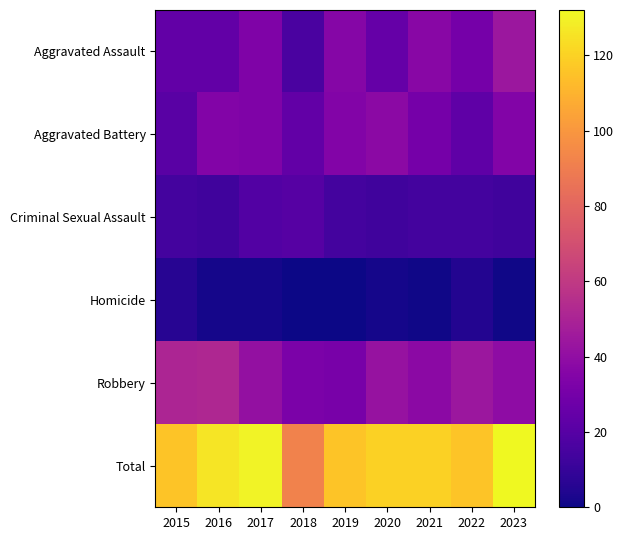

List the series in order of their peak value, highest first.

Total, Robbery, Aggravated Assault, Aggravated Battery, Criminal Sexual Assault, Homicide